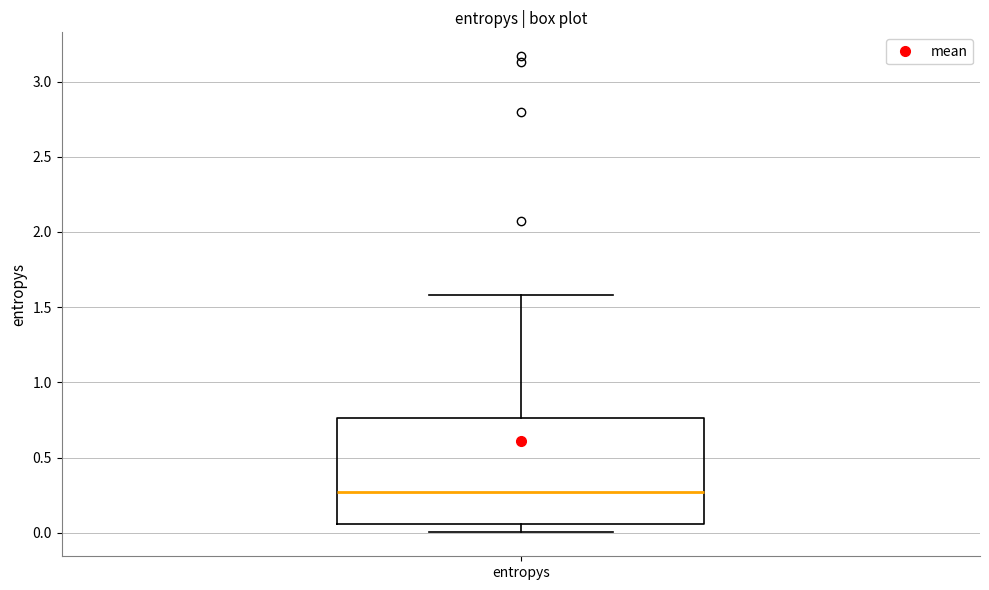

Where does the upper whisker of the box for entropys end on the y-axis? The values are not printed on the chart, so give them approximately, as read against the axis.

1.60